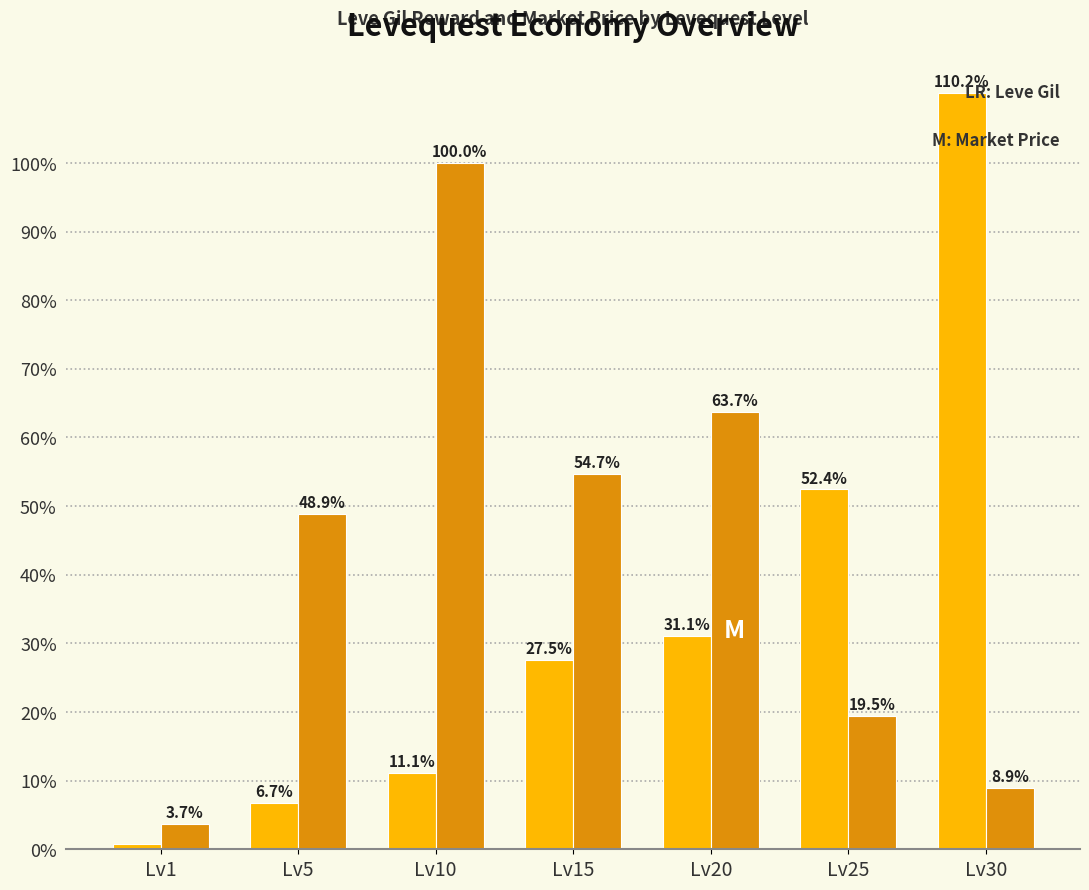

How many series are shown in this chart?

2